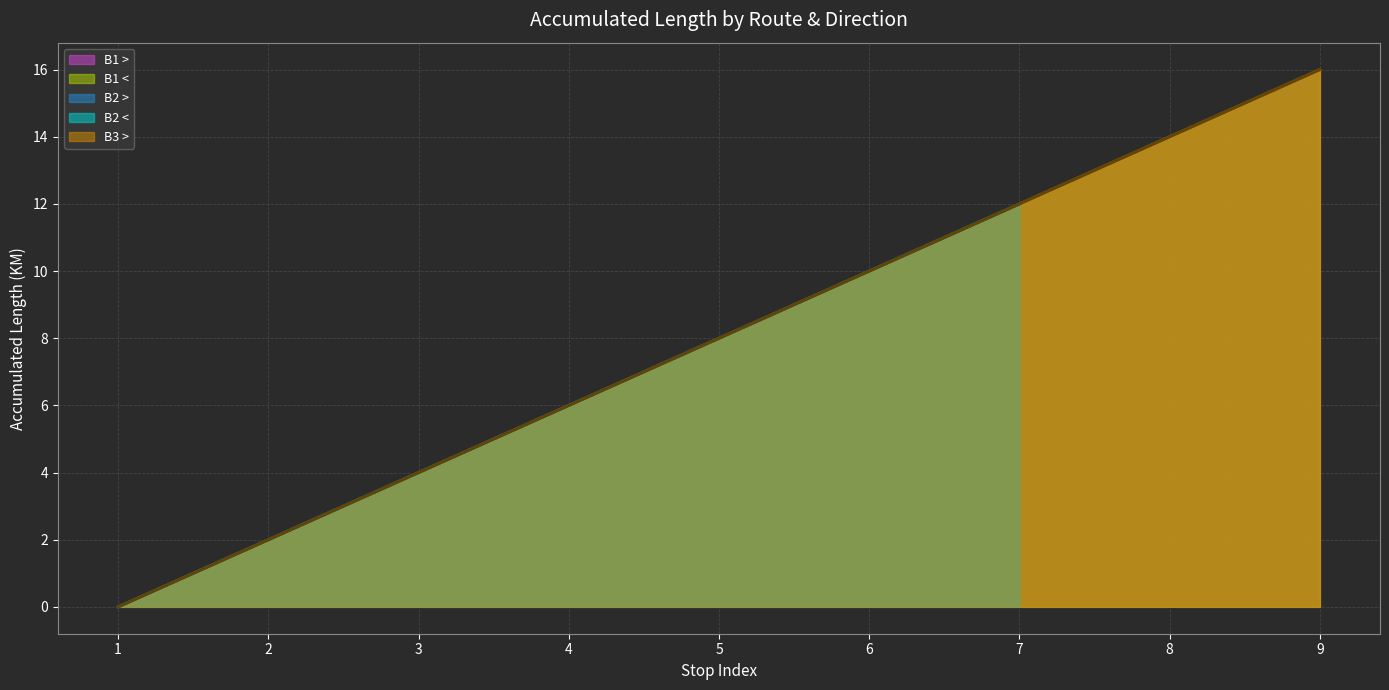

Which category has the lowest value across all series?

1